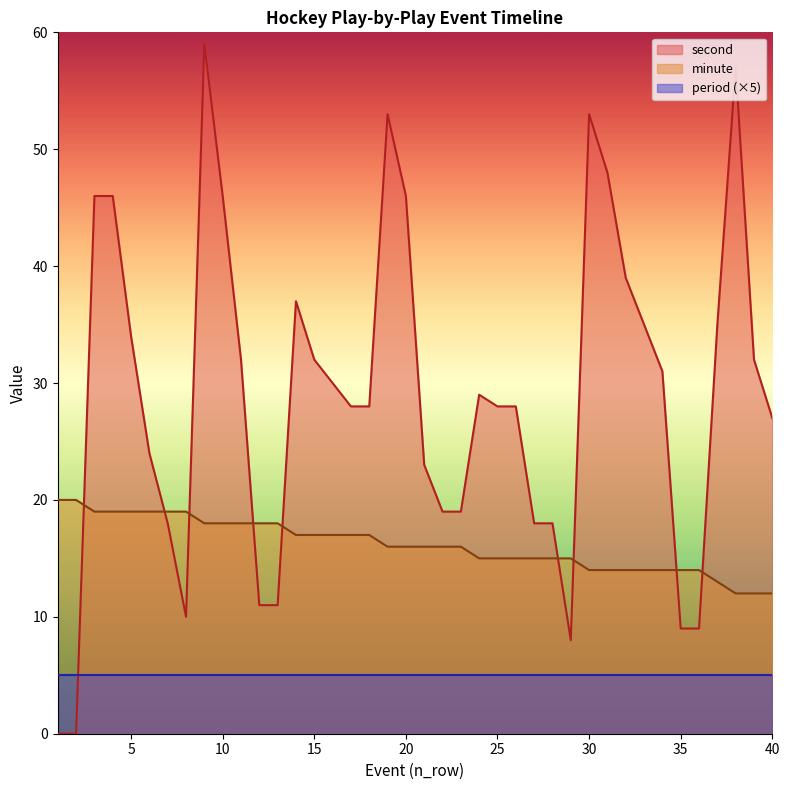

Reading left to right, what are all the values shown in this chart?

minute: 20	20	19	19	19	19	19	19	18	18	18	18	18	17	17	17	17	17	16	16	16	16	16	15	15	15	15	15	15	14	14	14	14	14	14	14	13	12	12	12
second: 0	0	46	46	34	24	18	10	59	46	32	11	11	37	32	30	28	28	53	46	23	19	19	29	28	28	18	18	8	53	48	39	35	31	9	9	35	57	32	27